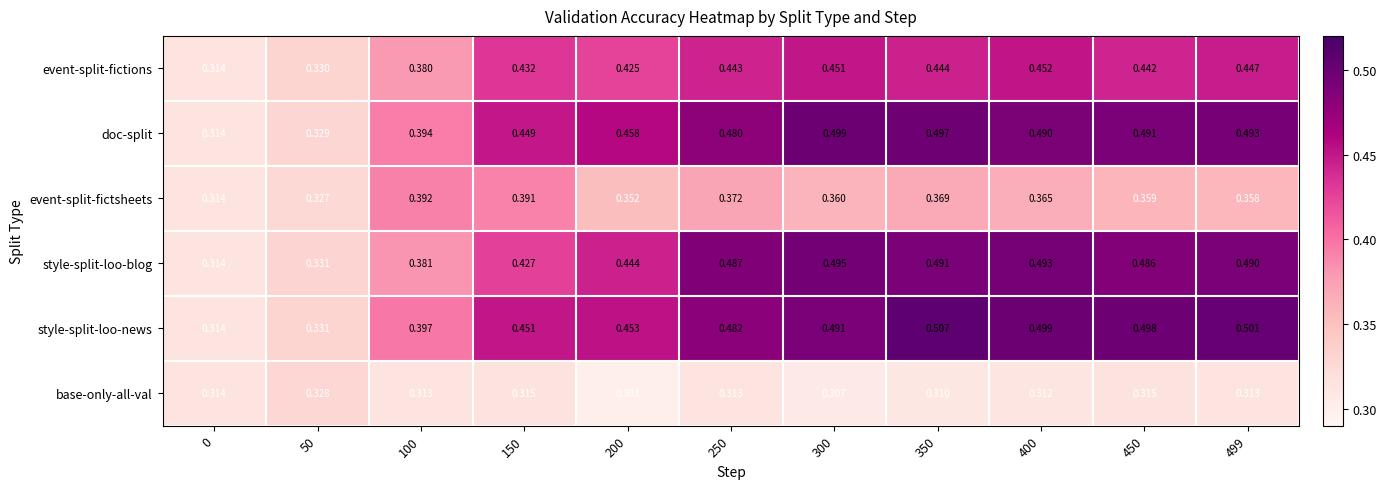

Count the number of categories in the chart.

11